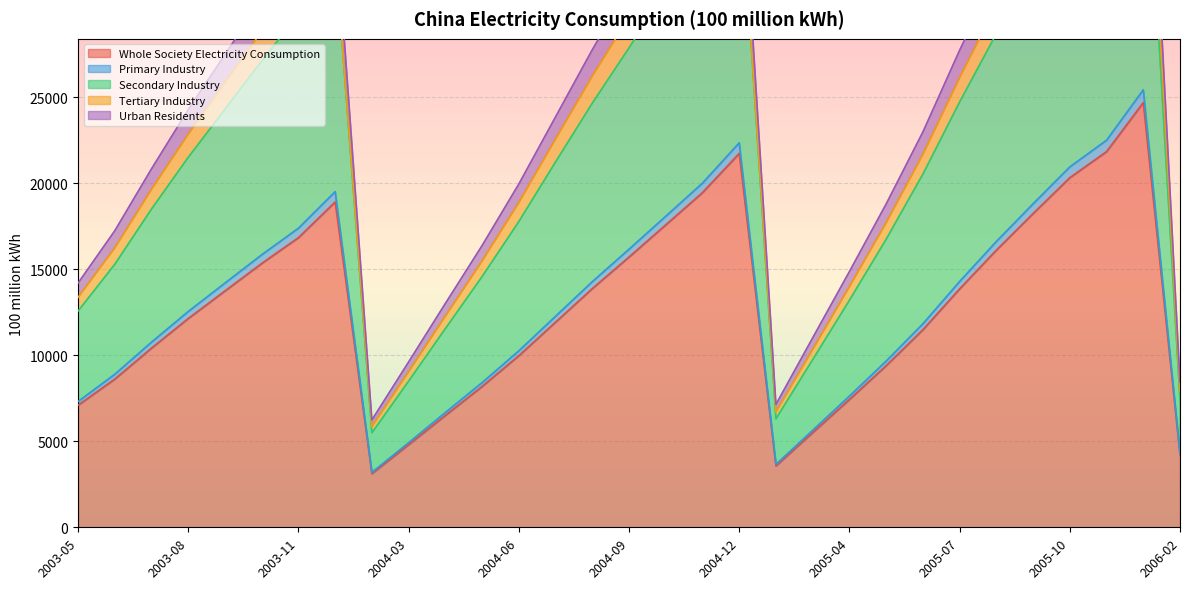

How many interior local peaks does the Secondary Industry series have?

3